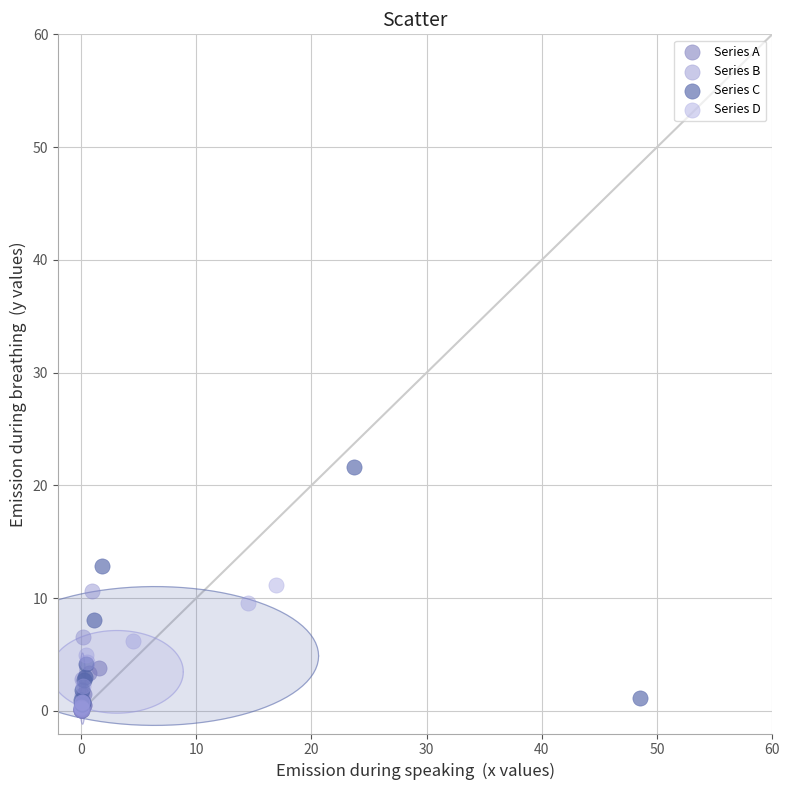

Which series reaches the maximum Y coordinate?

Series C